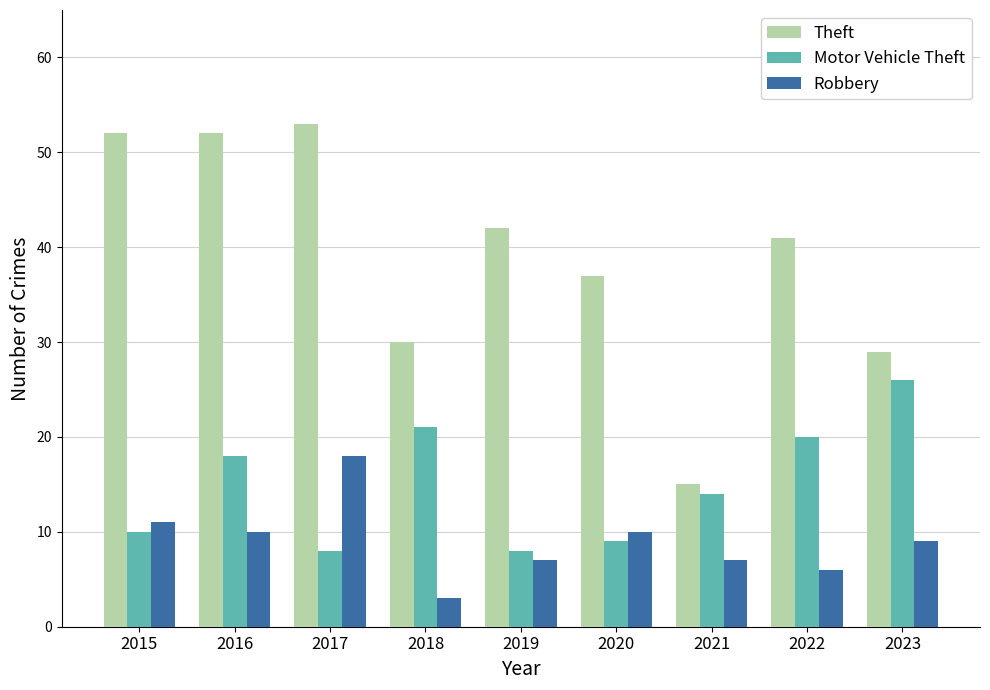

At 2017, list the series in order from smallest to largest.

Motor Vehicle Theft, Robbery, Theft